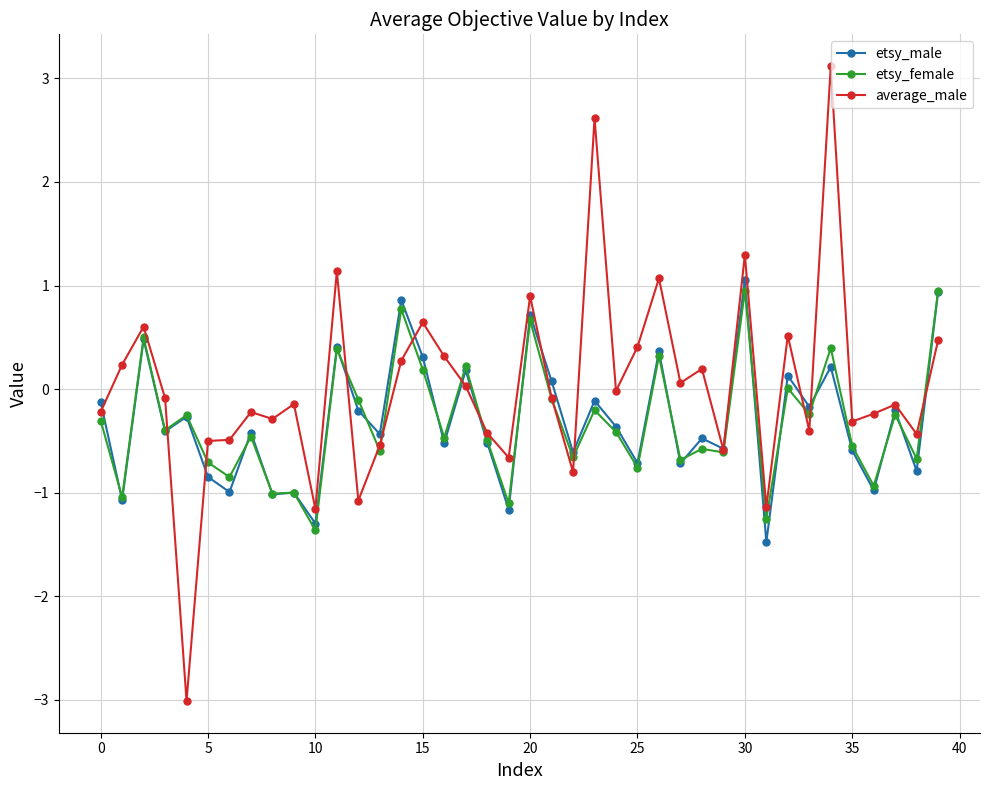

Which series has the largest total across all categories?

average_male